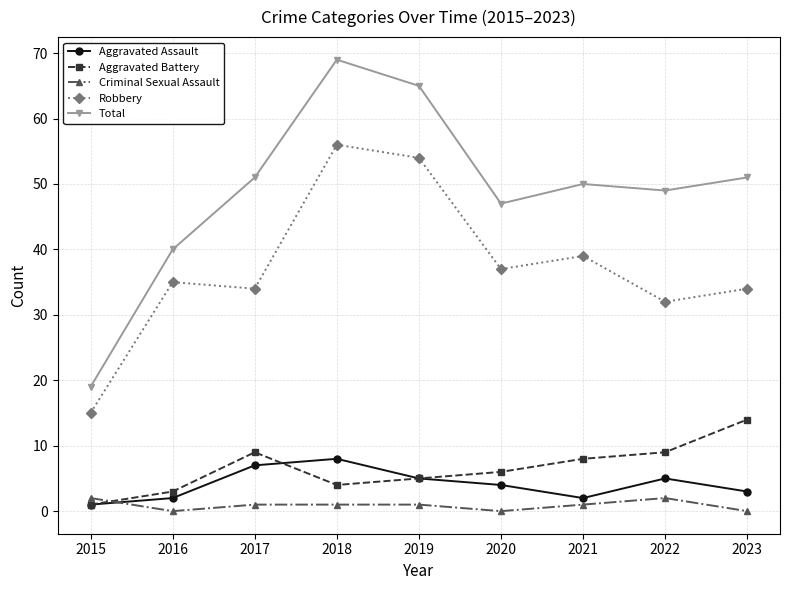

How many times do Aggravated Battery and Criminal Sexual Assault cross each other?

1